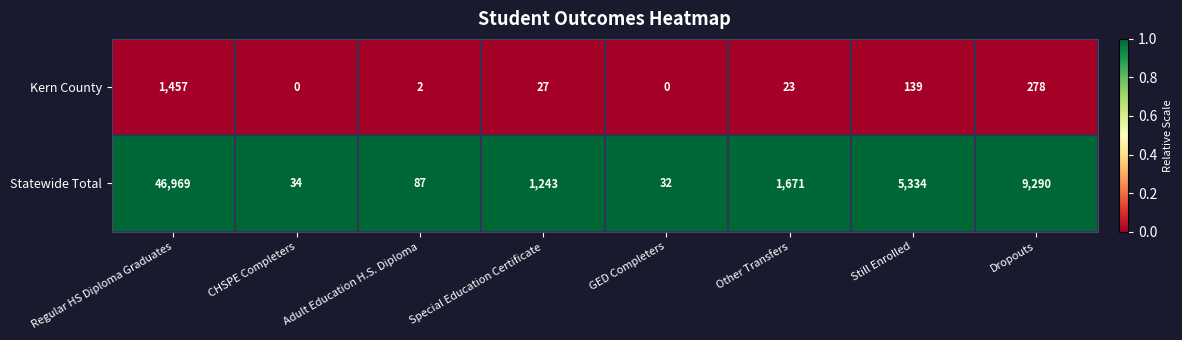

Which series has the widest spread of values?

Statewide Total